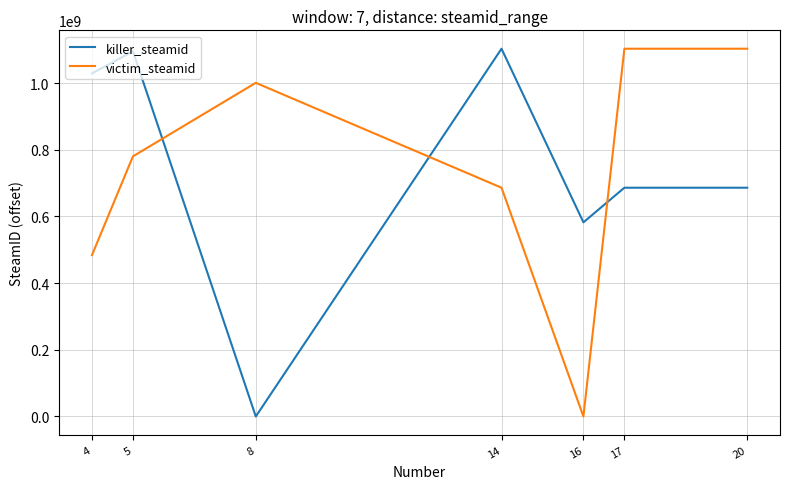

Where does the killer_steamid series first go above 686135994?

4